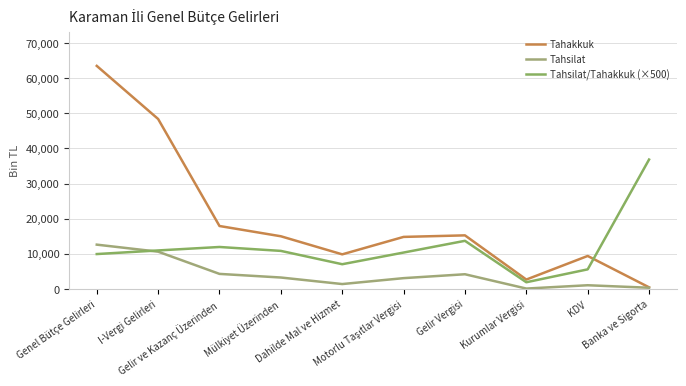

Which series changed the most between Gelir Vergisi and KDV?

Tahsilat/Tahakkuk (×500)